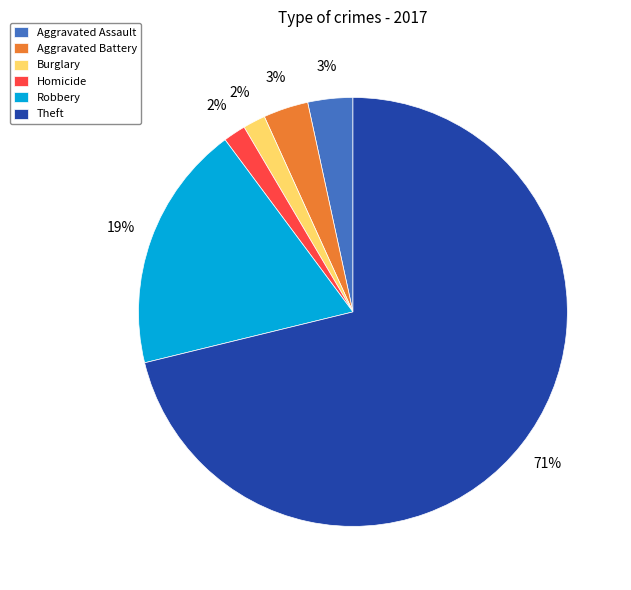

Which slice is the largest?

Theft